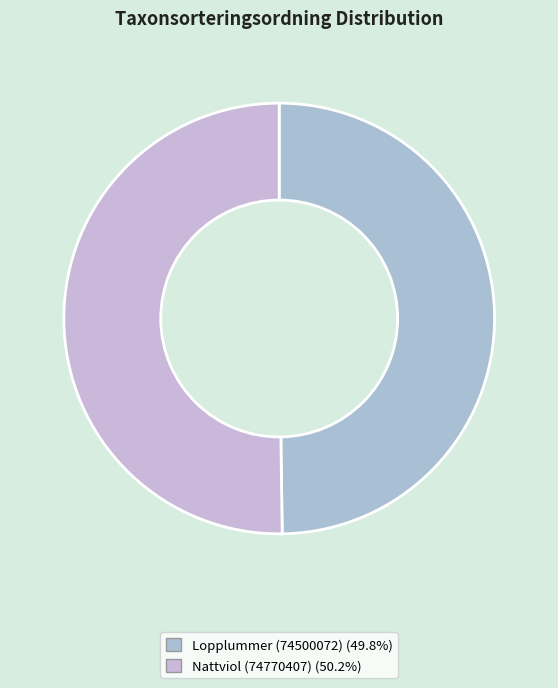

What is the ratio of the value at Nattviol (74770407) to the value at Lopplummer (74500072)?

1.0